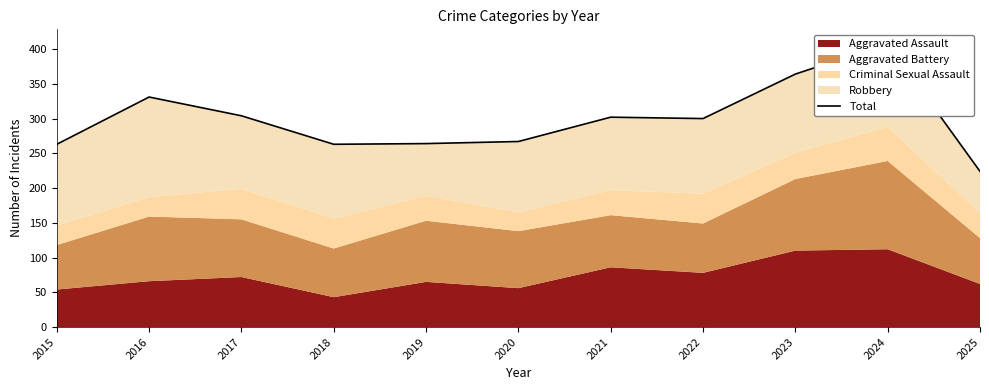

What is the change in value from 2018 to 2024?

+145